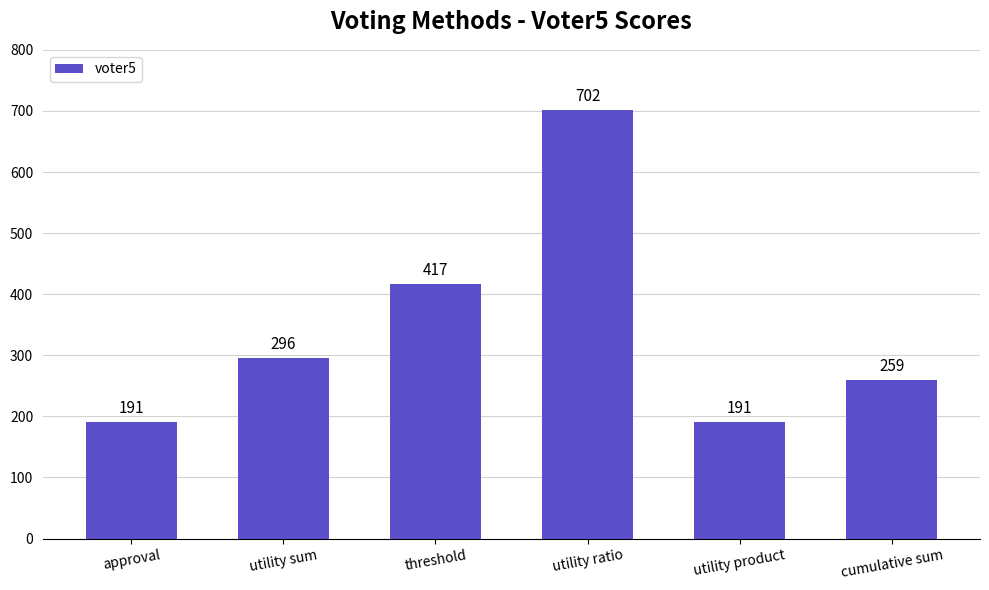

True or false: the data shows 417 at threshold.

True